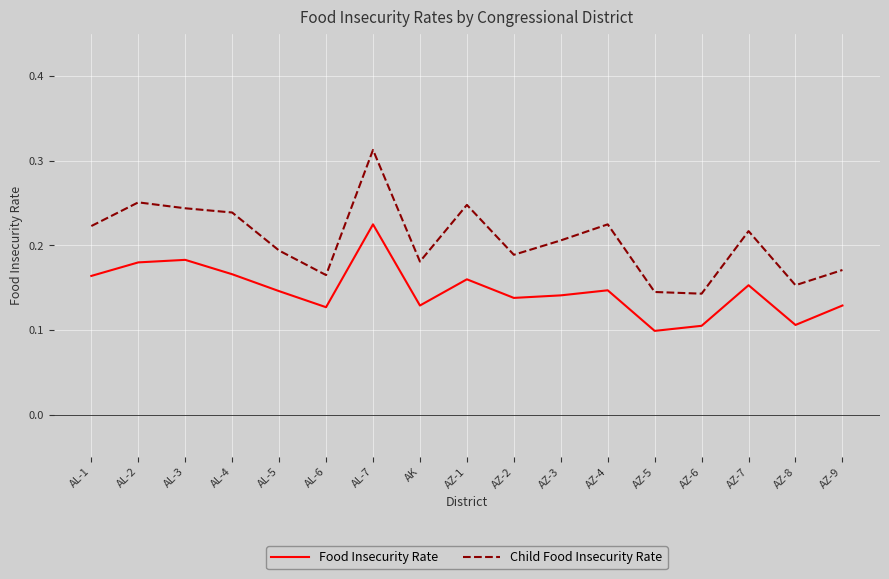

What are all the series names shown in the legend?

Food Insecurity Rate, Child Food Insecurity Rate